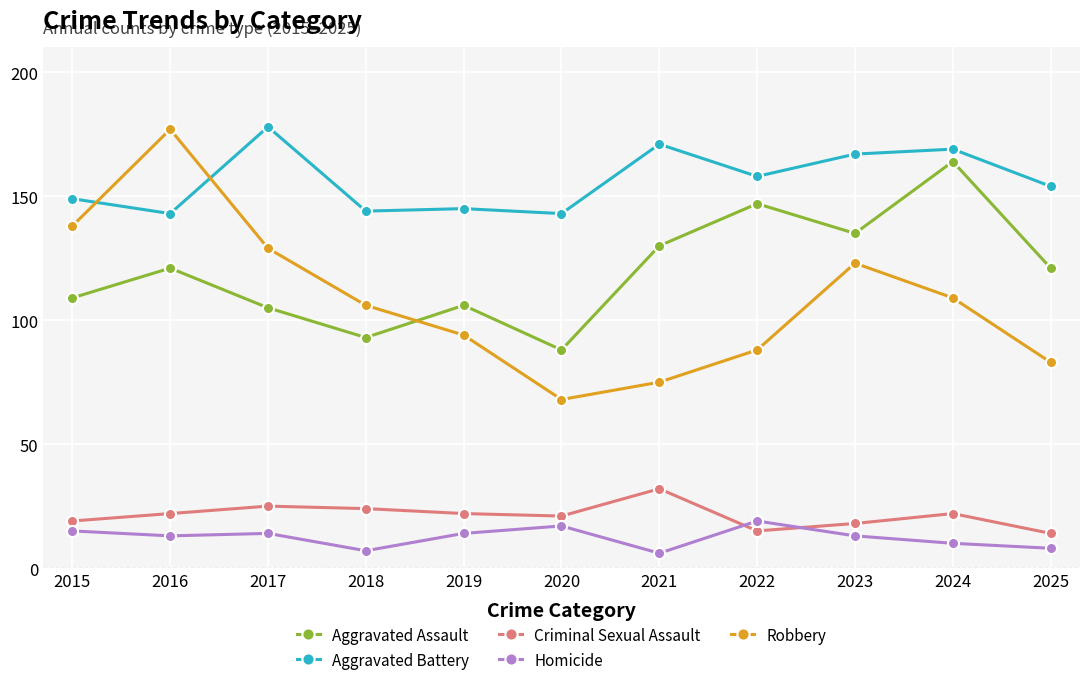

At which label does Robbery reach its minimum?

2020